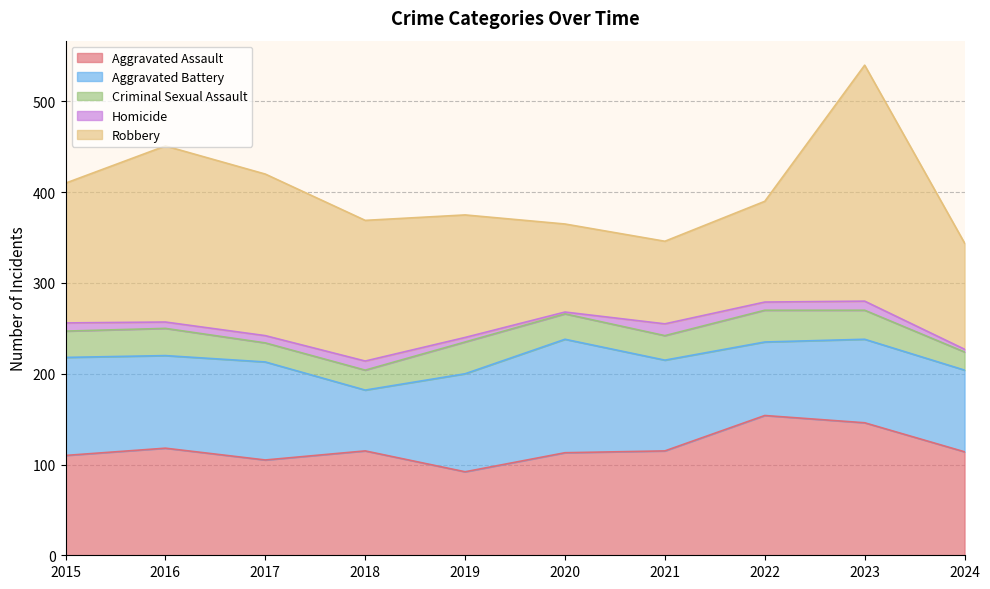

Which series changed the most between 2018 and 2024?

Robbery